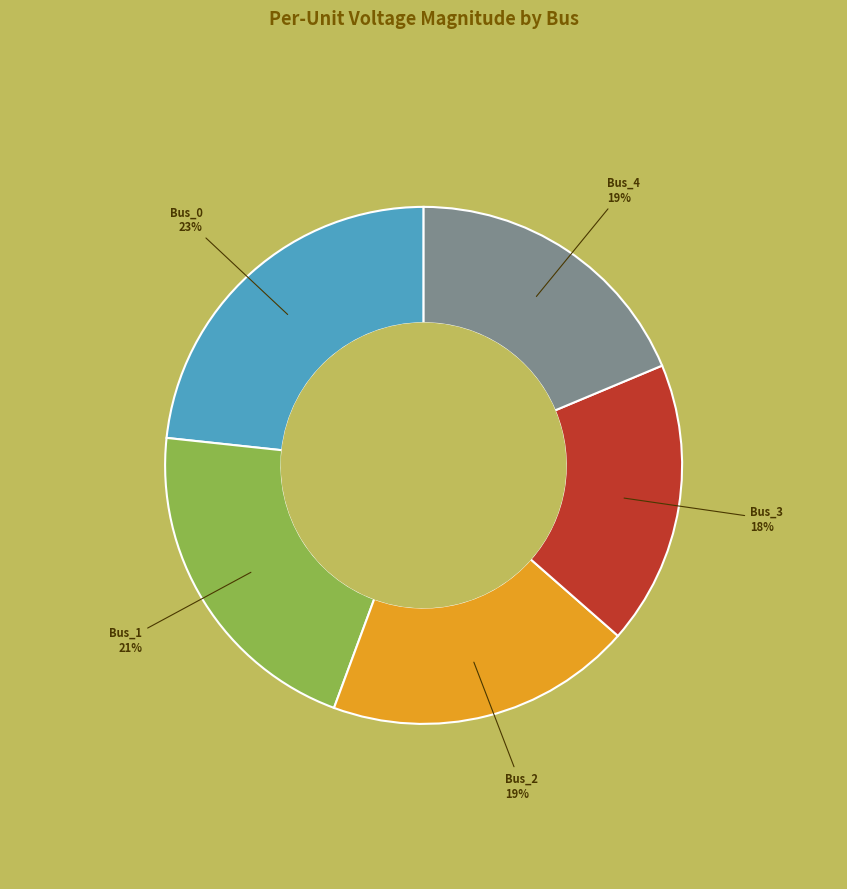

Which has a higher value, Bus_0 or Bus_3?

Bus_0